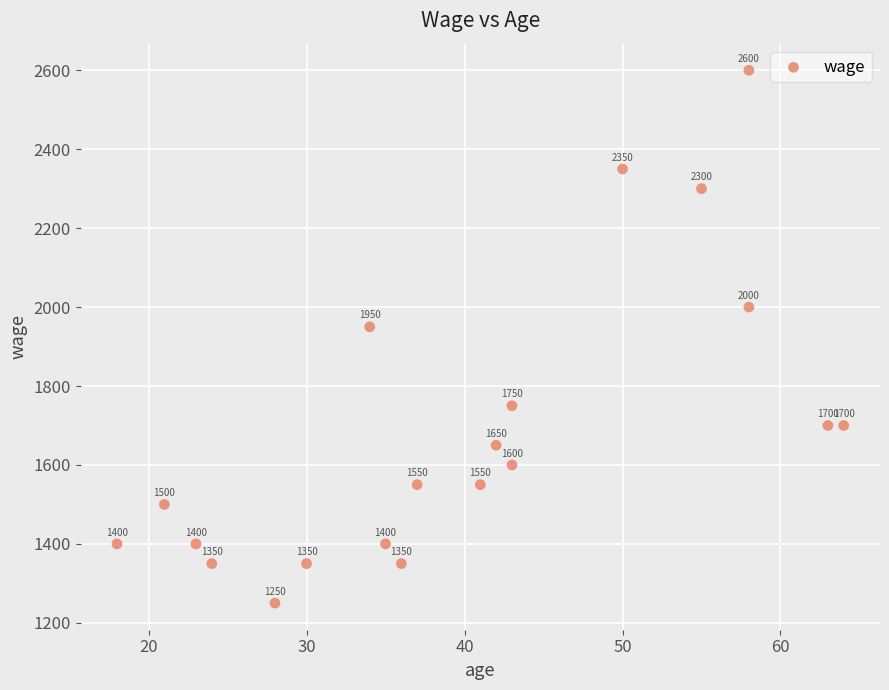

What is the range of Y values (max minus min)?

1350